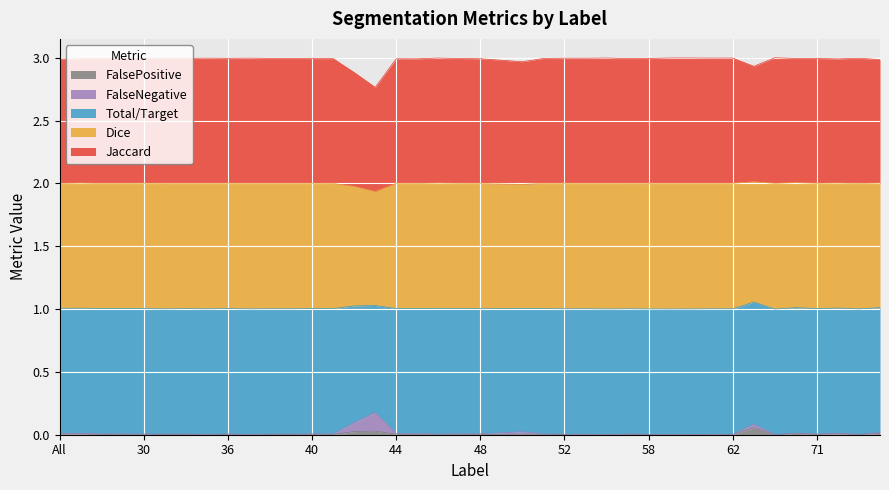

What is the difference between the highest and lowest values at 38?

3.0